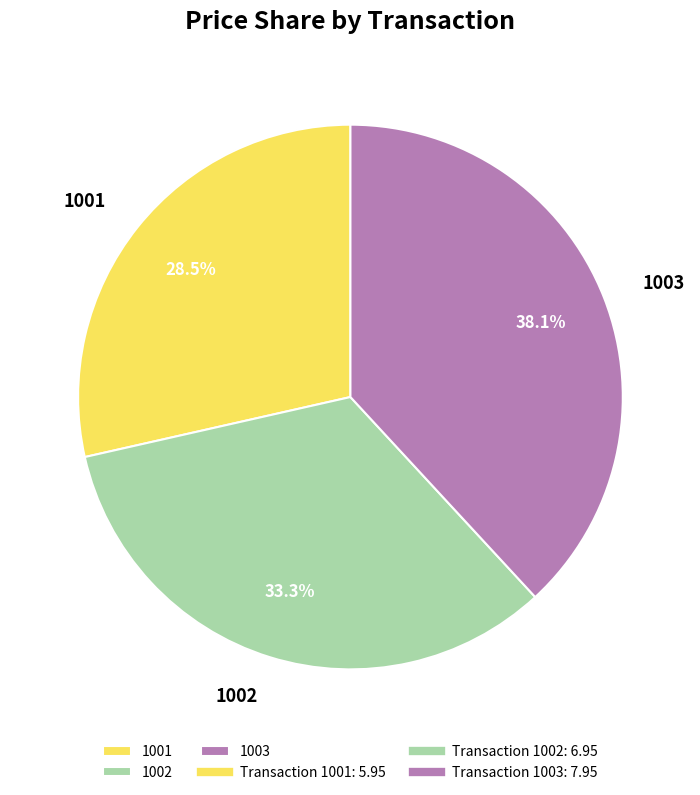

Combined, what portion of the pie is 1001 and 1002?

61.9%